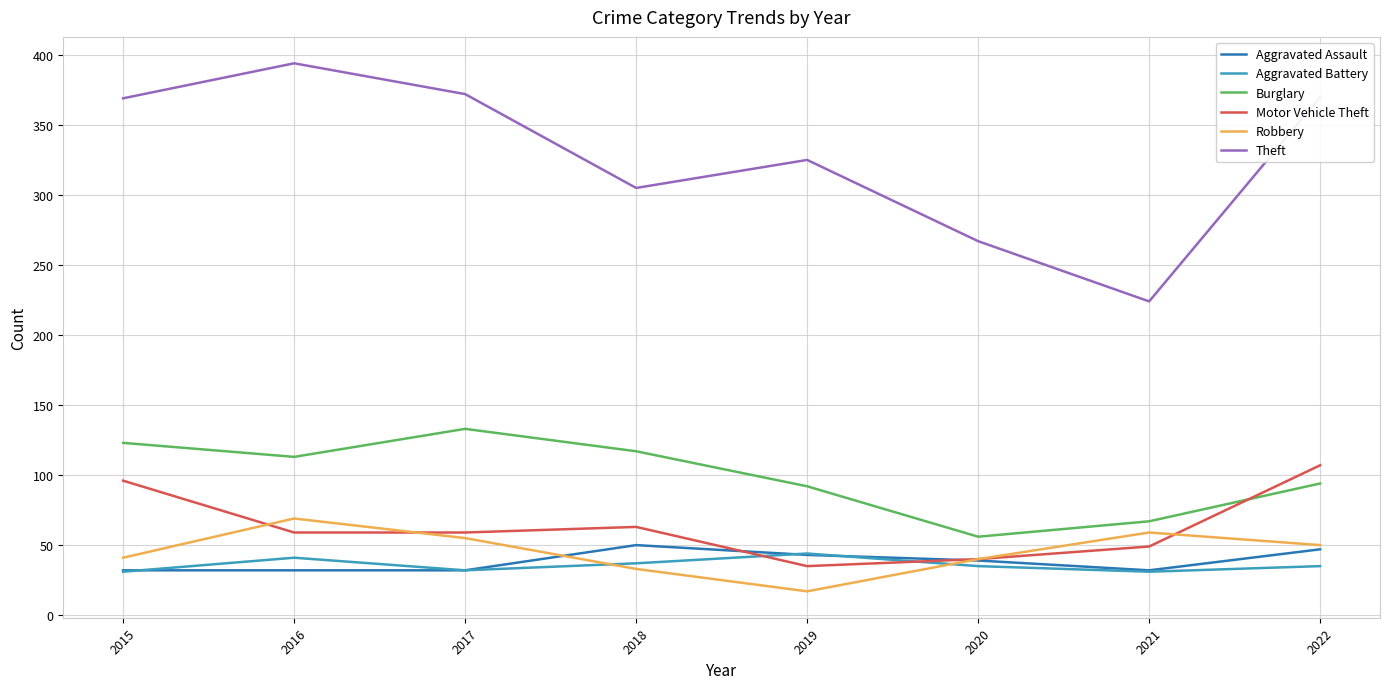

Which series has the largest range (max minus min)?

Theft